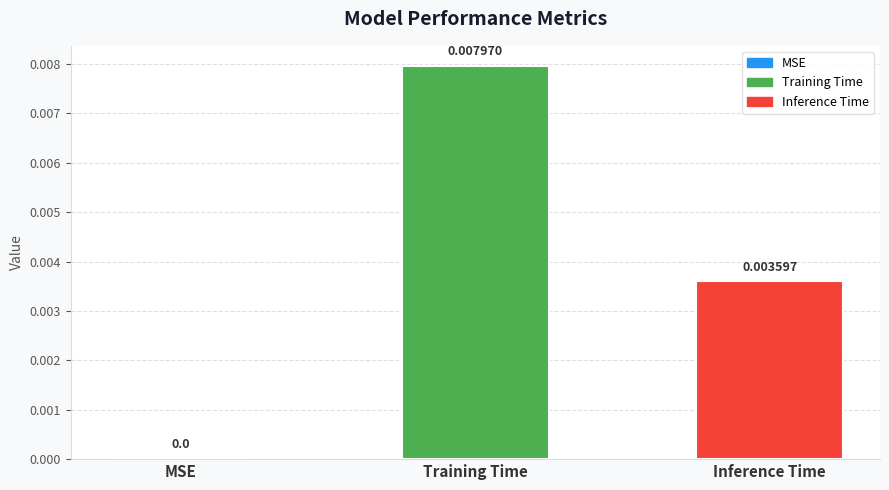

The chart shows a value of 0.0 at Training Time. True or false?

True